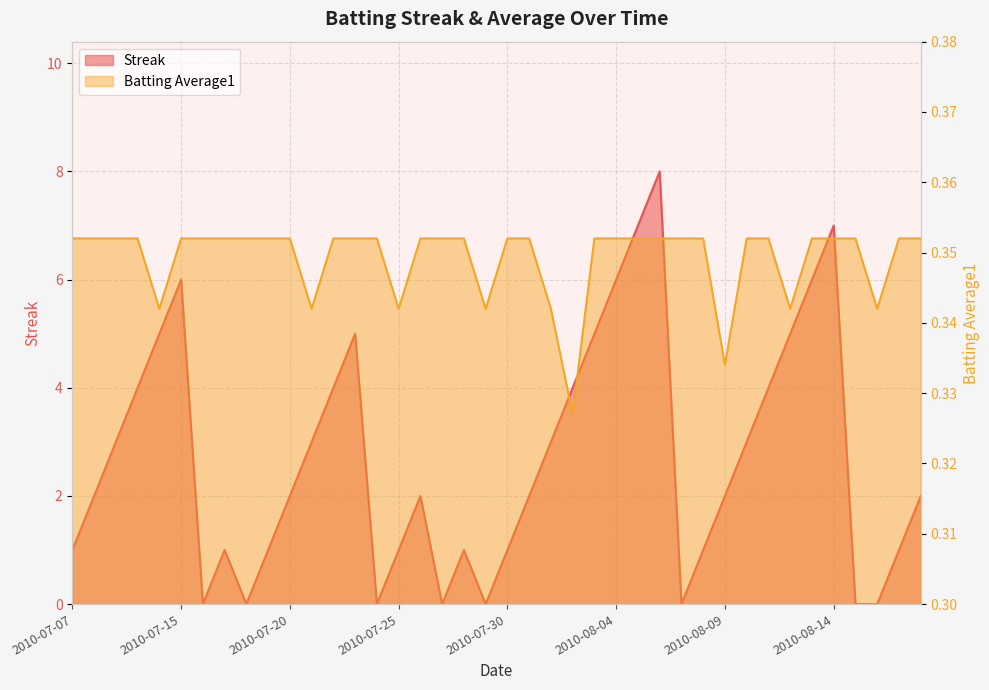

At which category is the sum across all series the highest?

2010-08-06